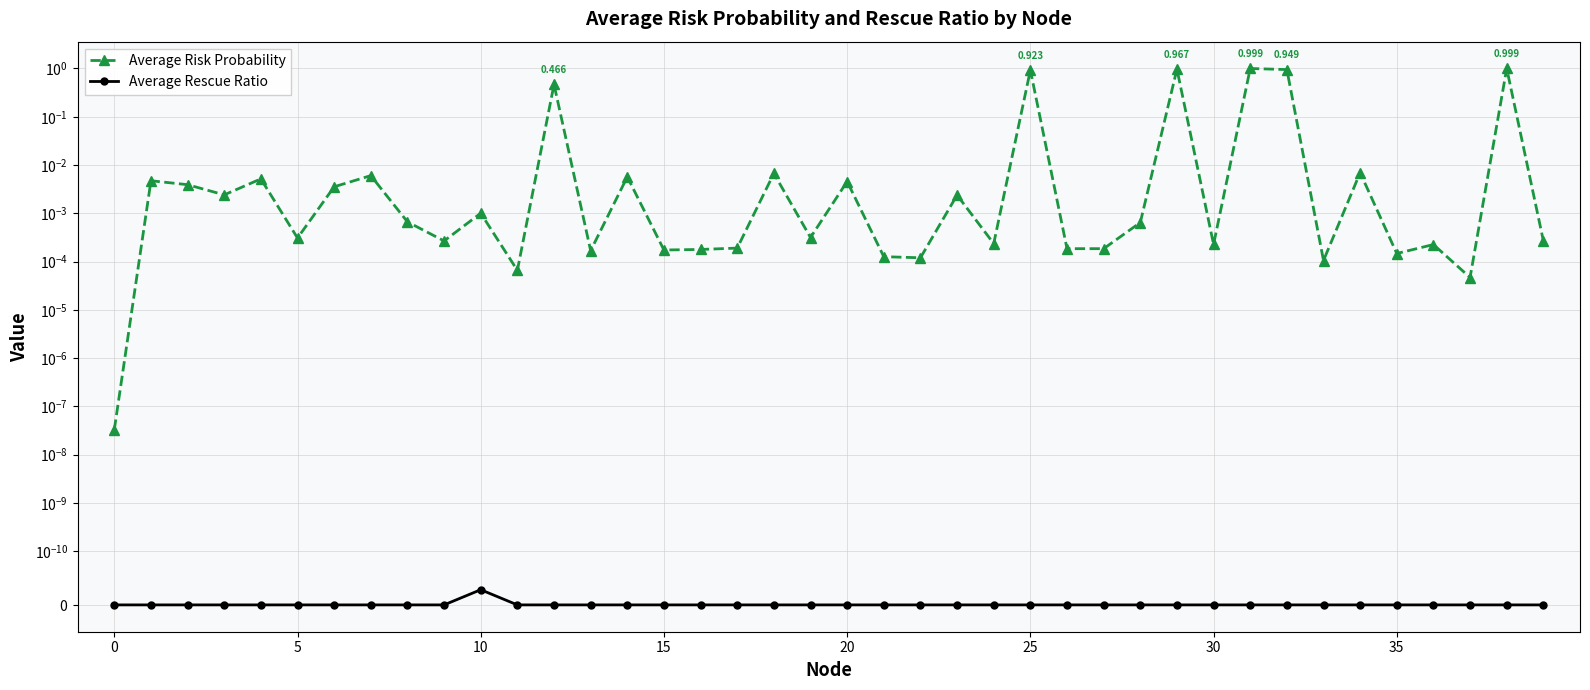

At how many categories does at least one series exceed 0?

40